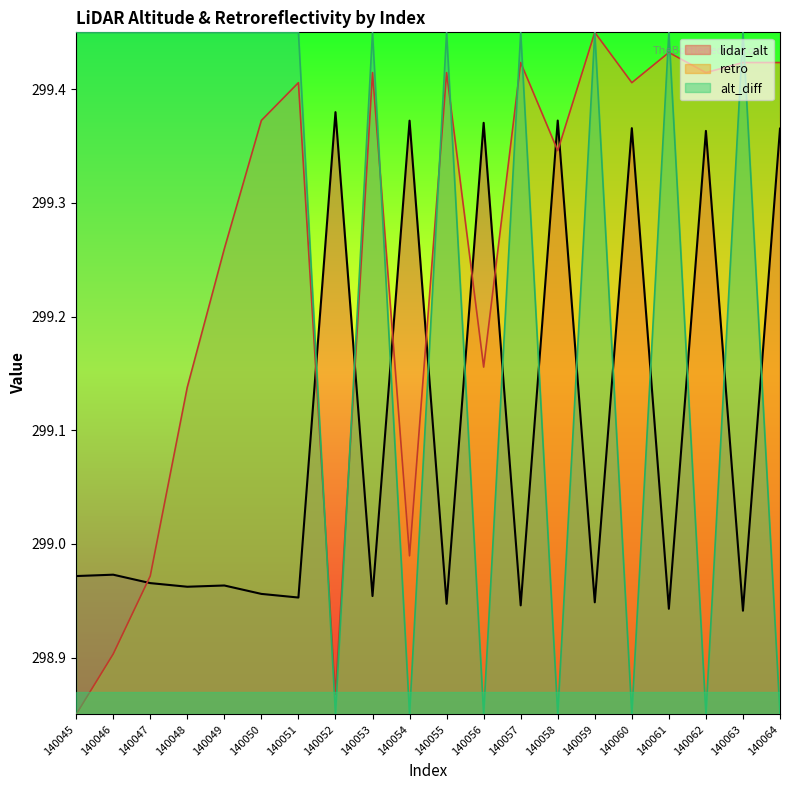

In retro, how many points are higher than both neighbors (excluding endpoints)?

6